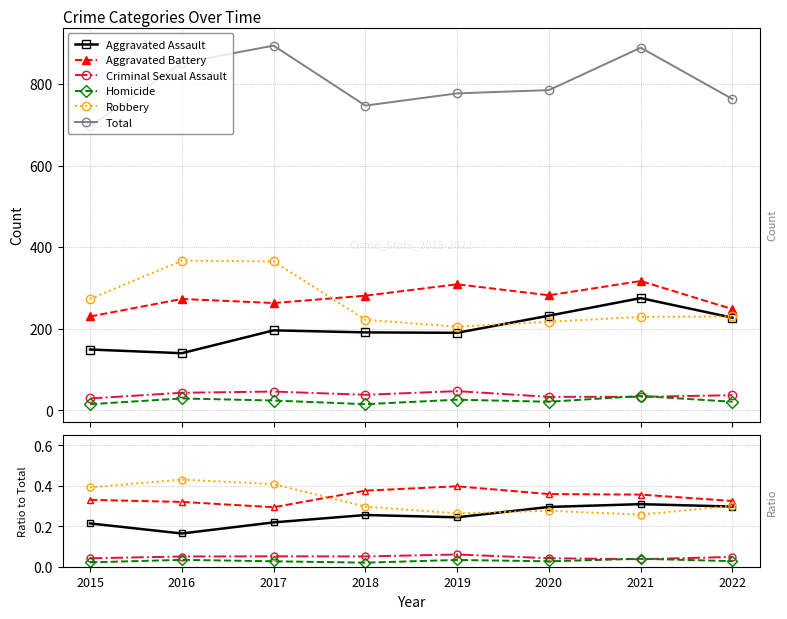

Where is the first local maximum for Aggravated Battery?

2019